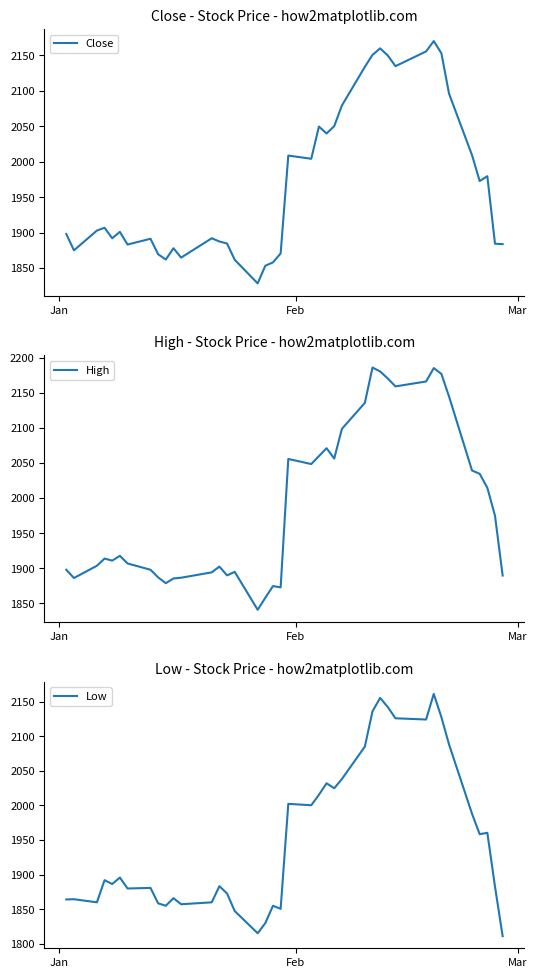

What is the minimum value for Close?

1828.3